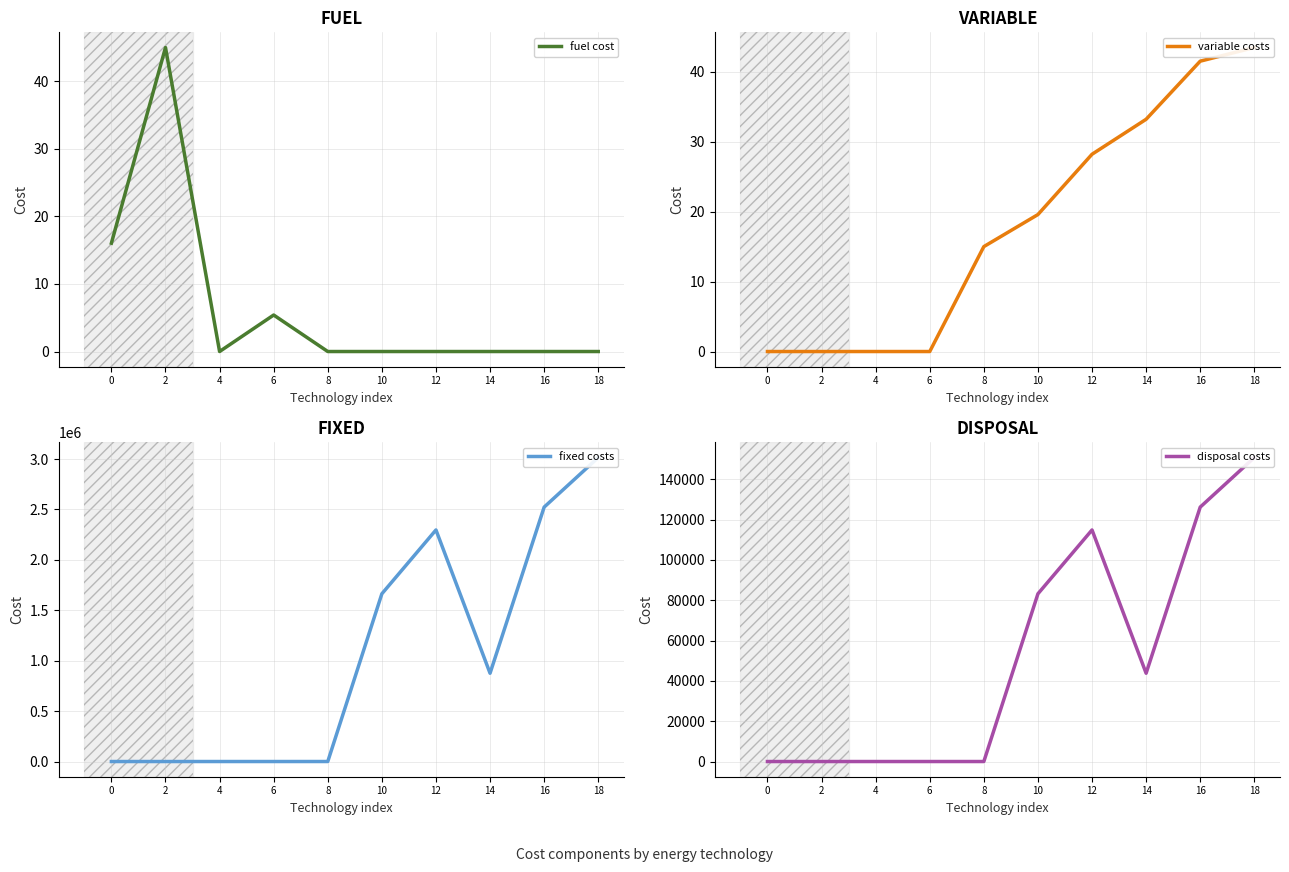

True or false: fixed costs has a value of 1663669.0 at 10.

True